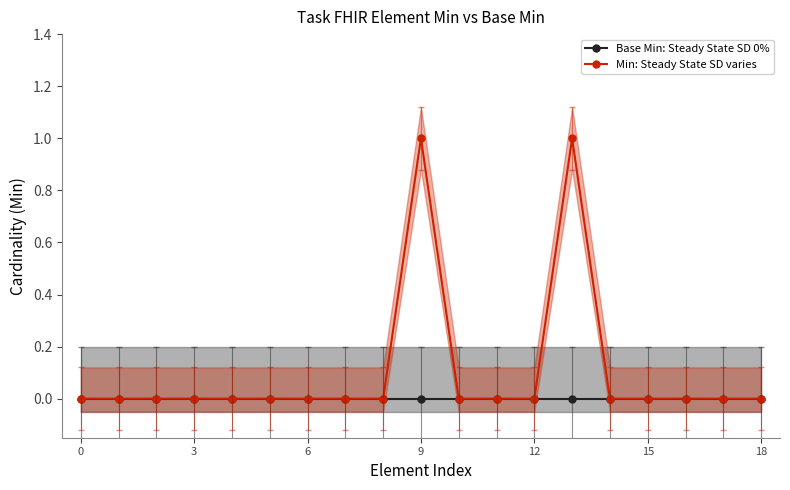

What is the label of the 13th point from the left?

12